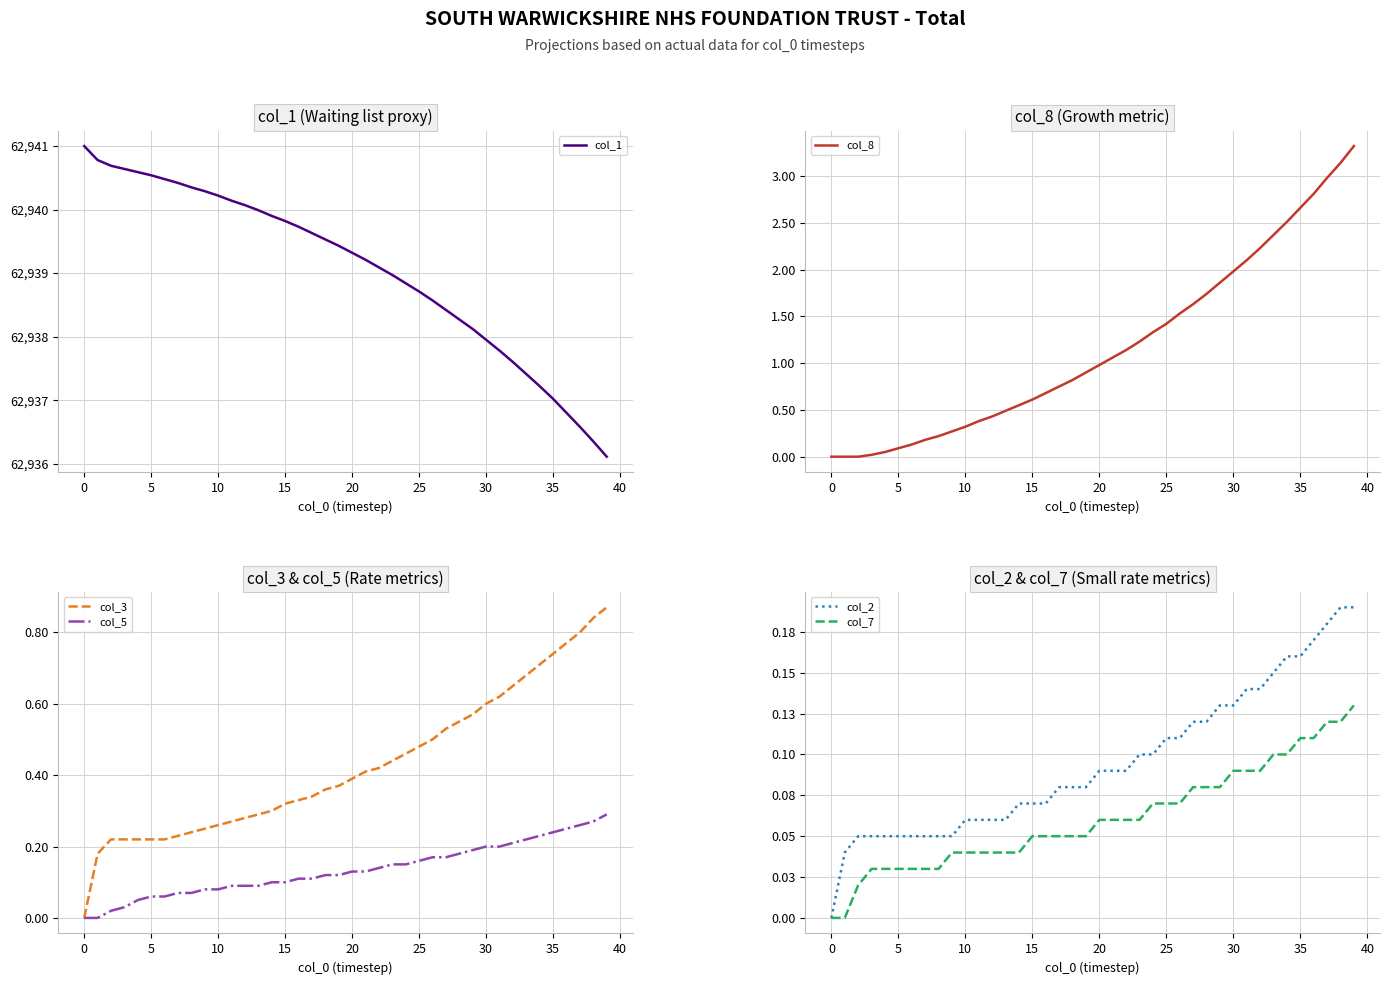

What is the difference between the maximum and minimum values in the col_5 series?

0.3